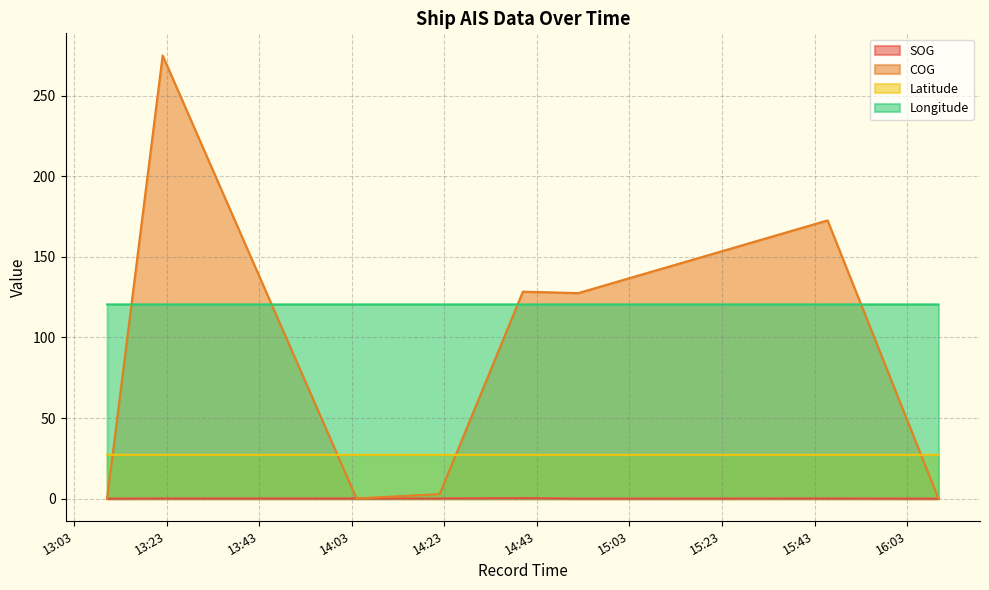

What is the label of the 1st point from the left?

2024-04-16 13:10:06